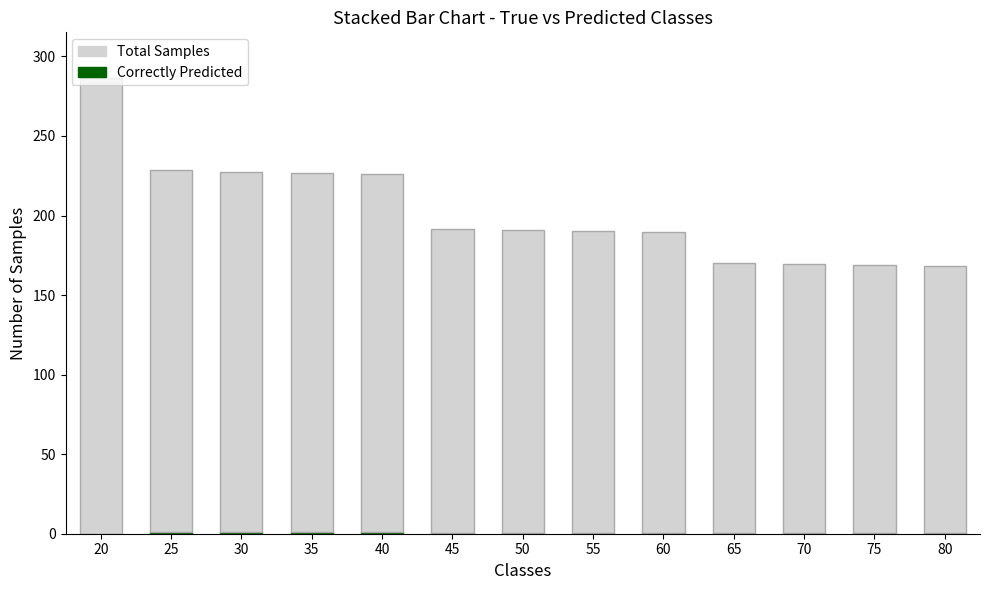

At which category is the sum across all series the highest?

20